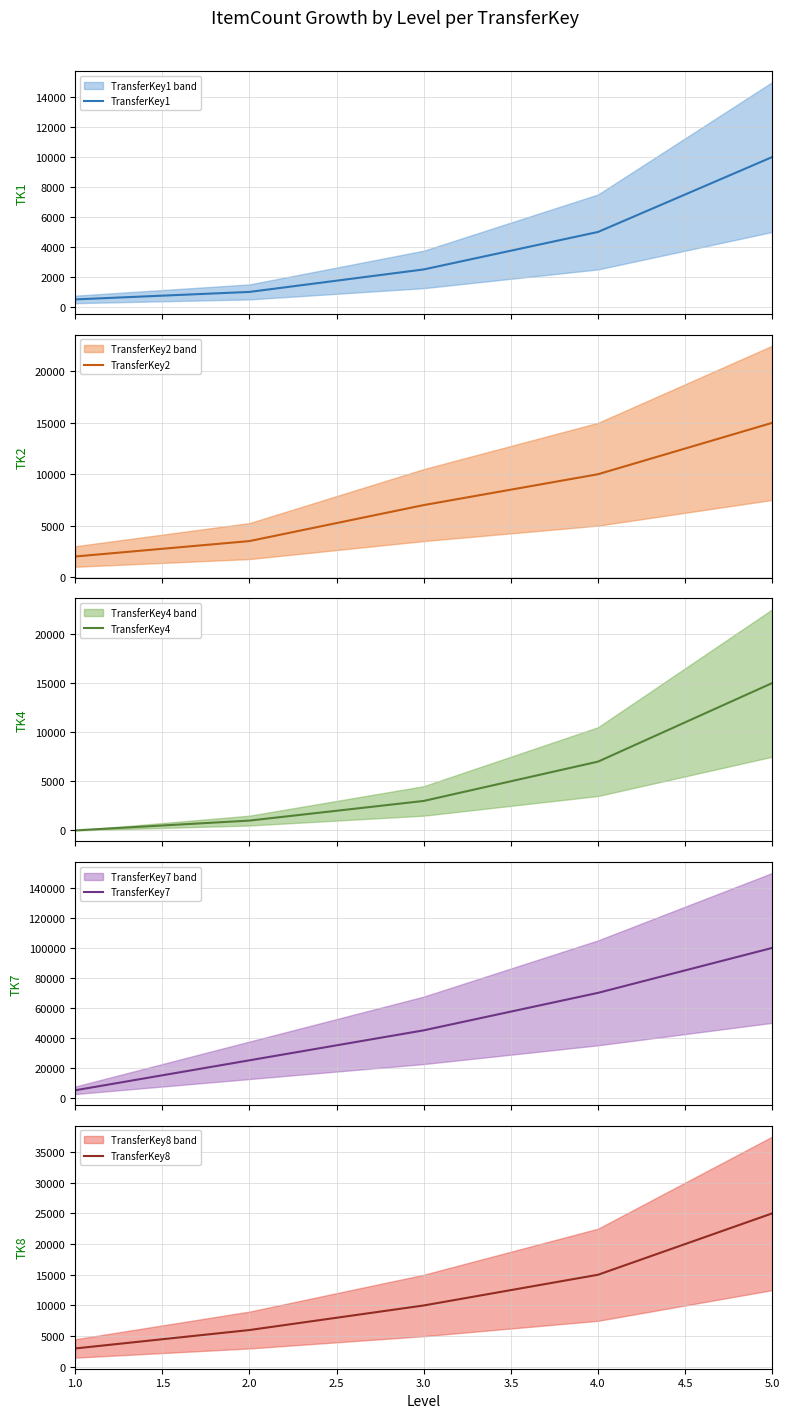

What is the lowest value of the TransferKey1 series?

500